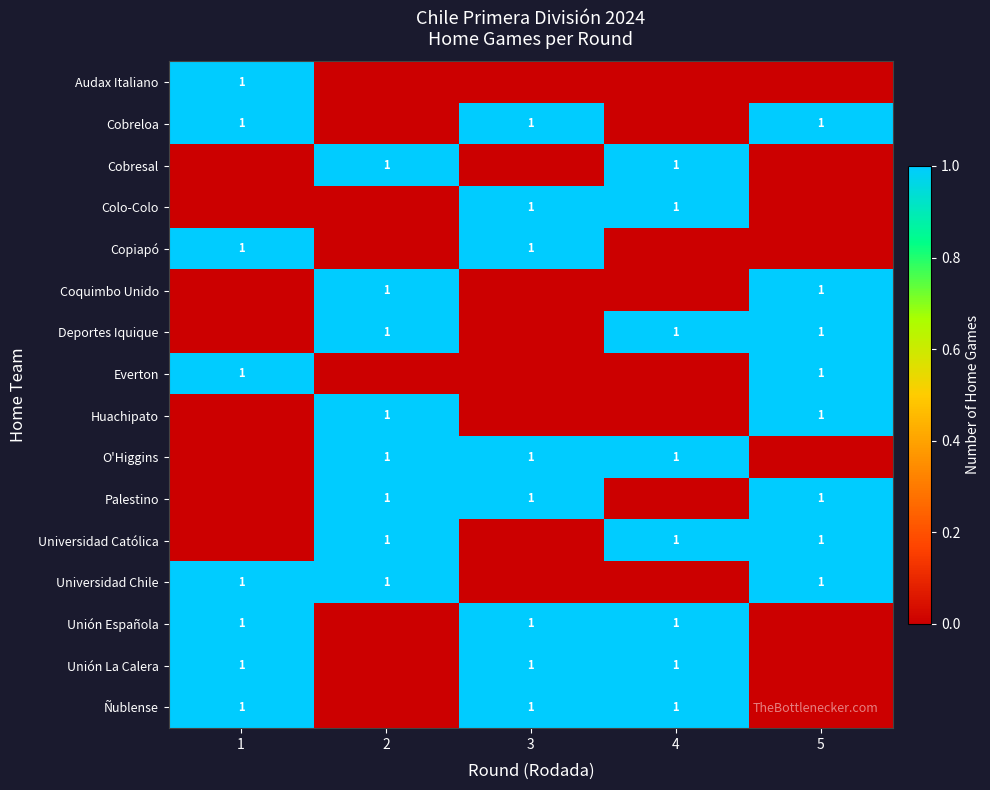

The Palestino series shows 1 at 3. True or false?

True